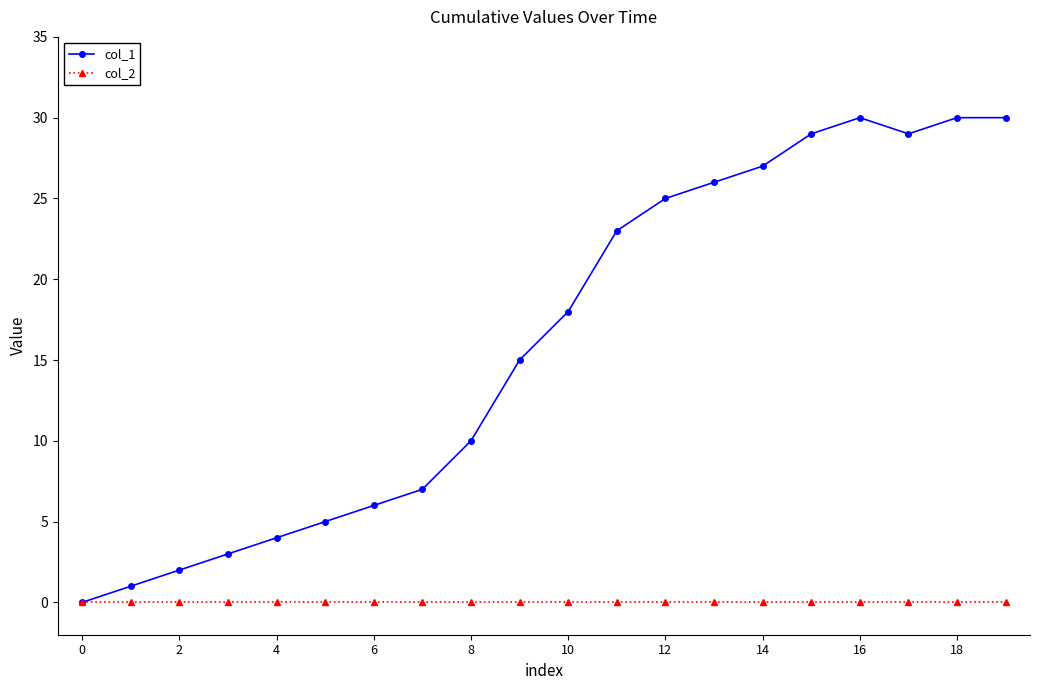

List the series in order of their peak value, highest first.

col_1, col_2